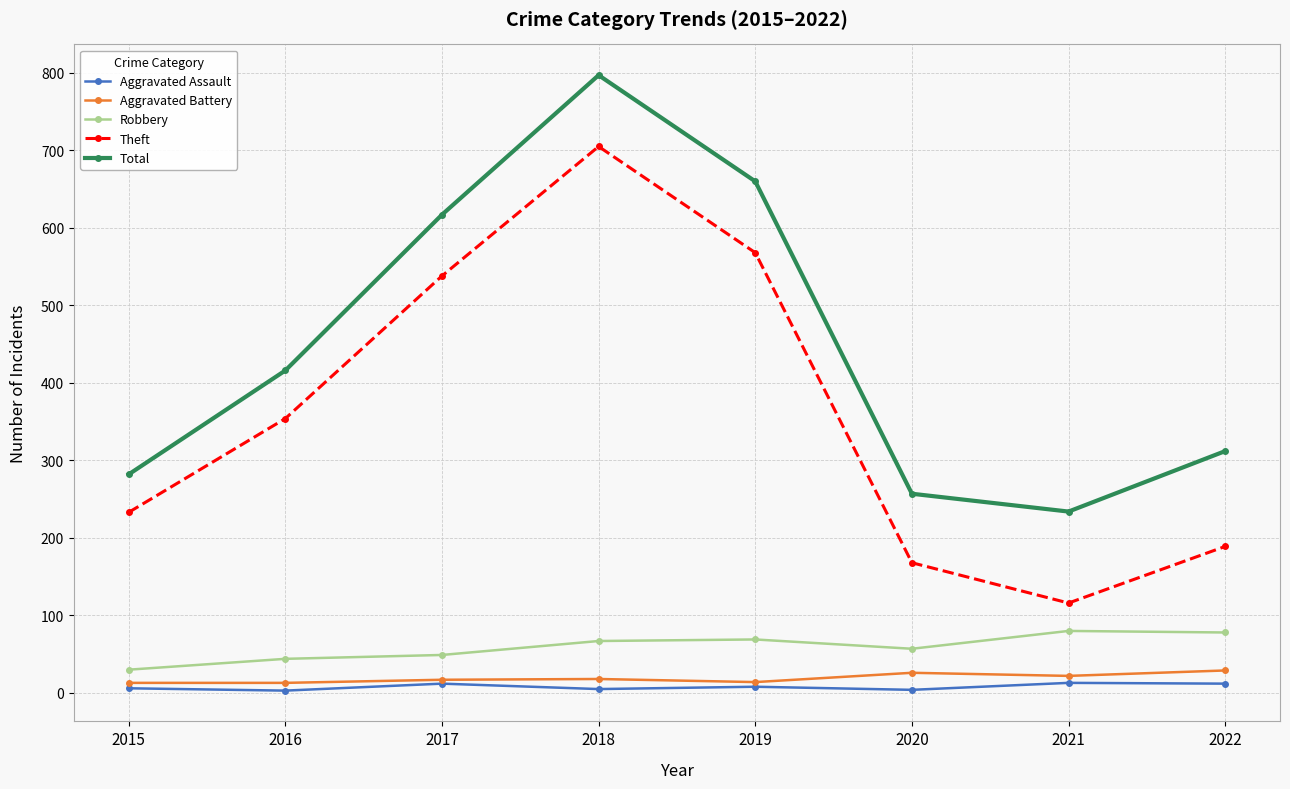

True or false: Total has more than 2 interior local peaks.

False